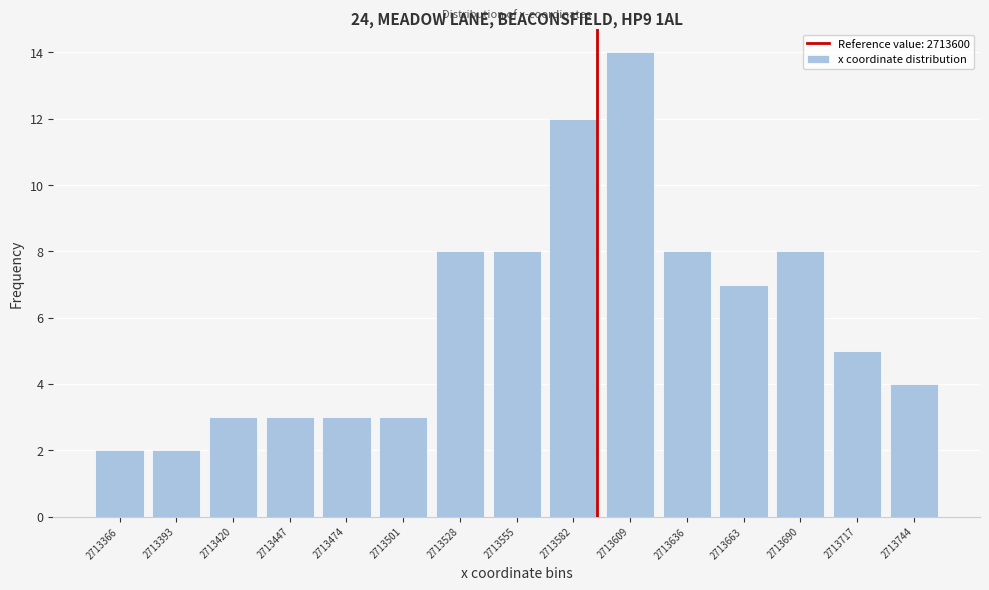

Reading right to left, list all the values displayed in this chart.

4	5	8	7	8	14	12	8	8	3	3	3	3	2	2